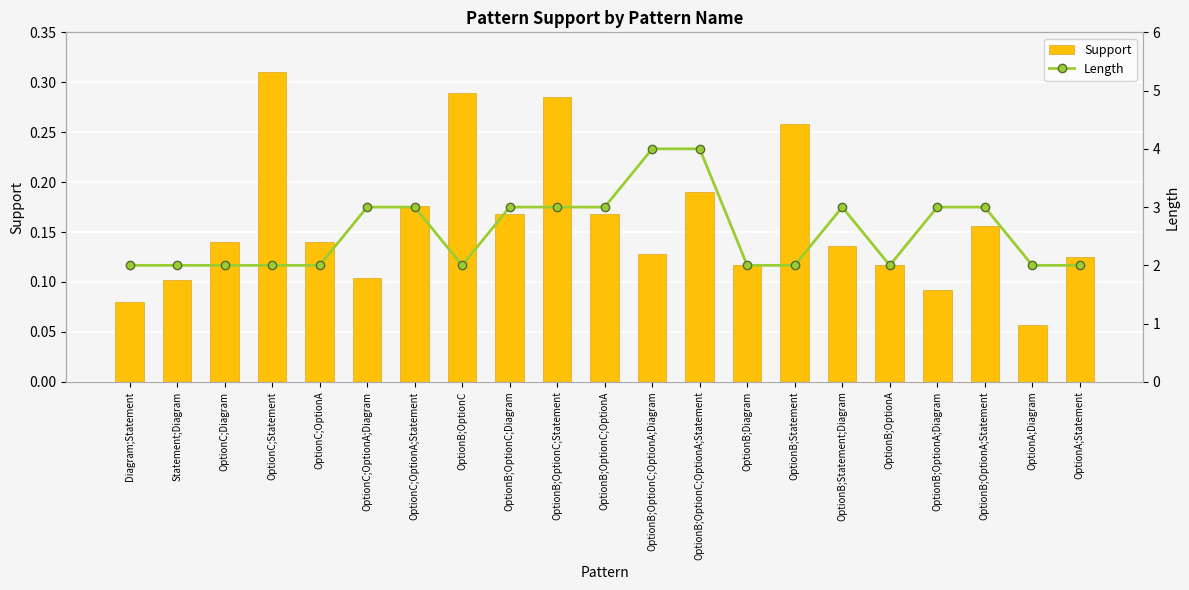

Reading left to right, what are all the values shown in this chart?

Support: Diagram;Statement=0.1	Statement;Diagram=0.1	OptionC;Diagram=0.1	OptionC;Statement=0.3	OptionC;OptionA=0.1	OptionC;OptionA;Diagram=0.1	OptionC;OptionA;Statement=0.2	OptionB;OptionC=0.3	OptionB;OptionC;Diagram=0.2	OptionB;OptionC;Statement=0.3	OptionB;OptionC;OptionA=0.2	OptionB;OptionC;OptionA;Diagram=0.1	OptionB;OptionC;OptionA;Statement=0.2	OptionB;Diagram=0.1	OptionB;Statement=0.3	OptionB;Statement;Diagram=0.1	OptionB;OptionA=0.1	OptionB;OptionA;Diagram=0.1	OptionB;OptionA;Statement=0.2	OptionA;Diagram=0.1	OptionA;Statement=0.1
Length: Diagram;Statement=2.0	Statement;Diagram=2.0	OptionC;Diagram=2.0	OptionC;Statement=2.0	OptionC;OptionA=2.0	OptionC;OptionA;Diagram=3.0	OptionC;OptionA;Statement=3.0	OptionB;OptionC=2.0	OptionB;OptionC;Diagram=3.0	OptionB;OptionC;Statement=3.0	OptionB;OptionC;OptionA=3.0	OptionB;OptionC;OptionA;Diagram=4.0	OptionB;OptionC;OptionA;Statement=4.0	OptionB;Diagram=2.0	OptionB;Statement=2.0	OptionB;Statement;Diagram=3.0	OptionB;OptionA=2.0	OptionB;OptionA;Diagram=3.0	OptionB;OptionA;Statement=3.0	OptionA;Diagram=2.0	OptionA;Statement=2.0